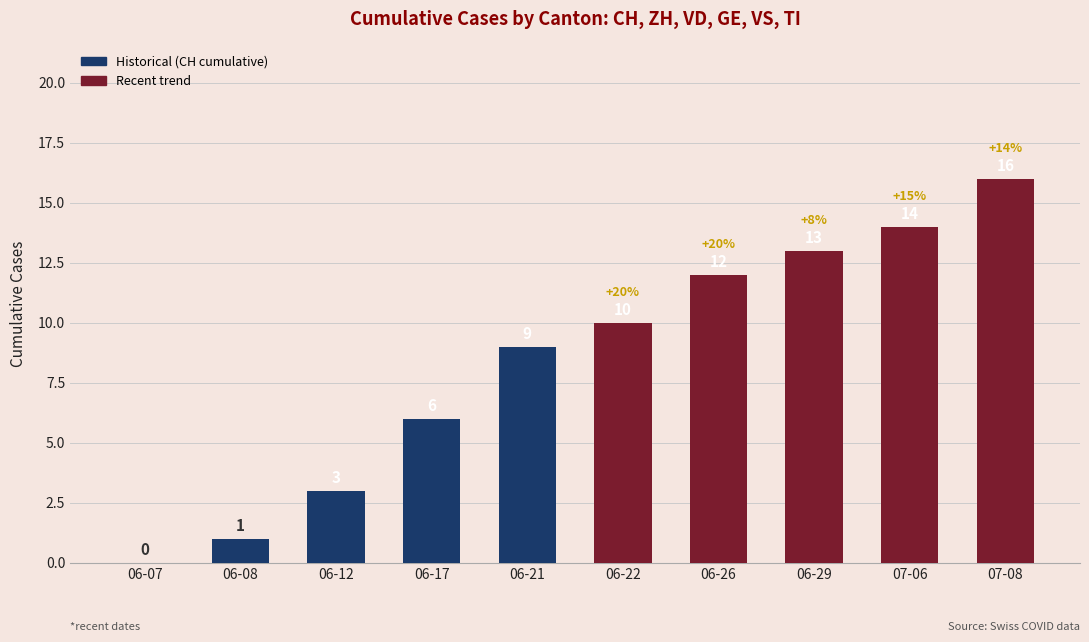

Where is the data nearest to the value 8?

06-21